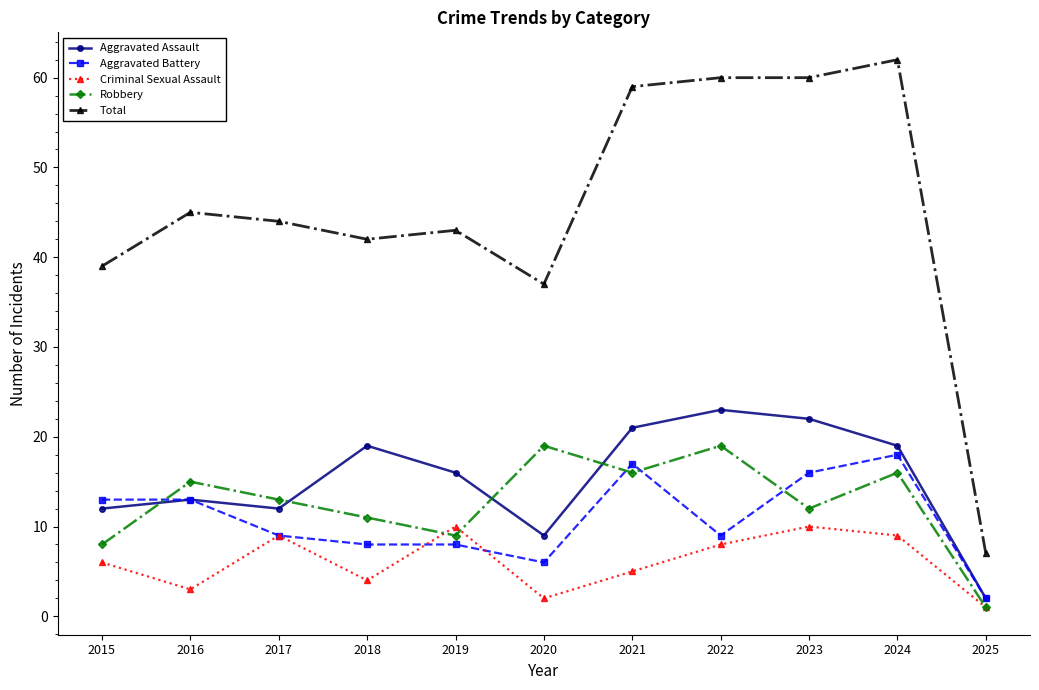

The value of Robbery at 2021 is 16. True or false?

True